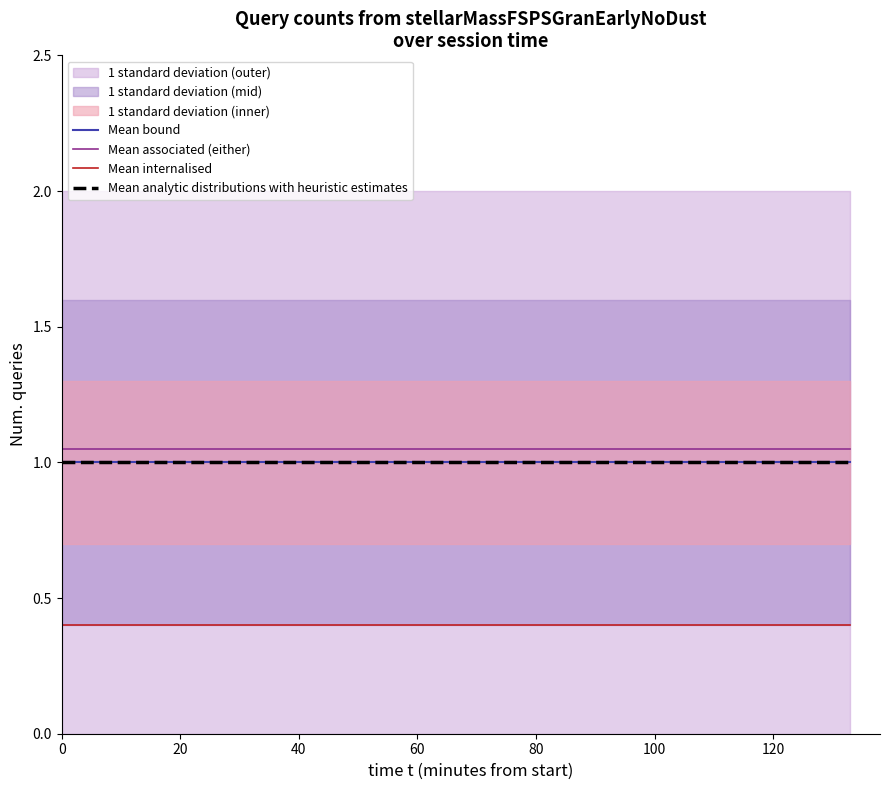

Reading right to left, transcribe all the data shown in this chart.

Mean bound: 1.0	1.0	1.0
Mean associated (either): 1.1	1.1	1.1
Mean internalised: 0.4	0.4	0.4
Mean analytic distributions with heuristic estimates: 1.0	1.0	1.0